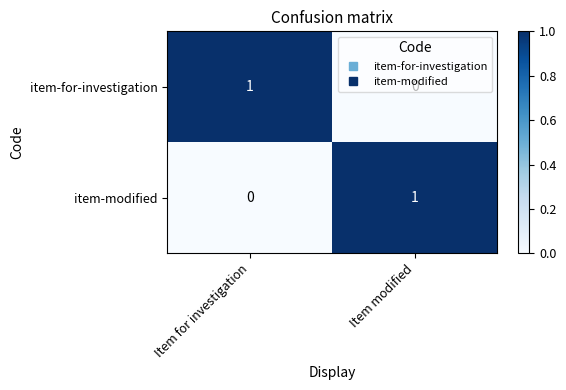

The value of item-modified at Item modified is 1. True or false?

True